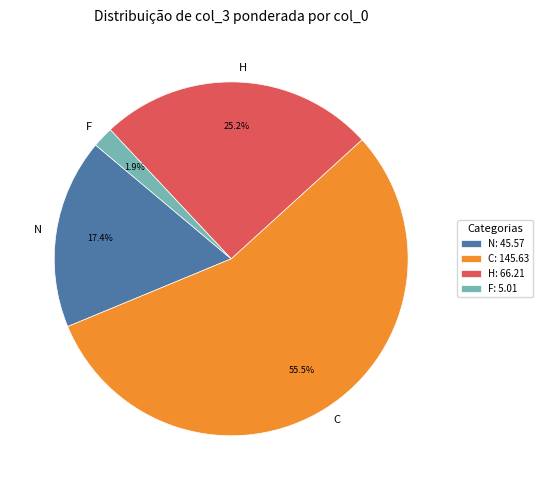

Do N and C together represent more than half of the pie?

Yes